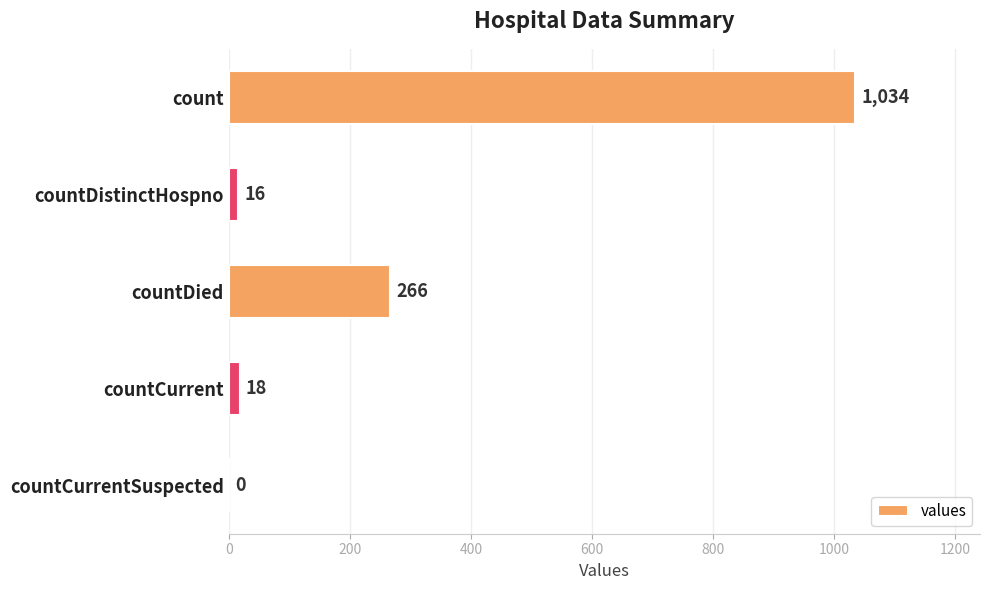

Where is the data nearest to the value 517?

countDied